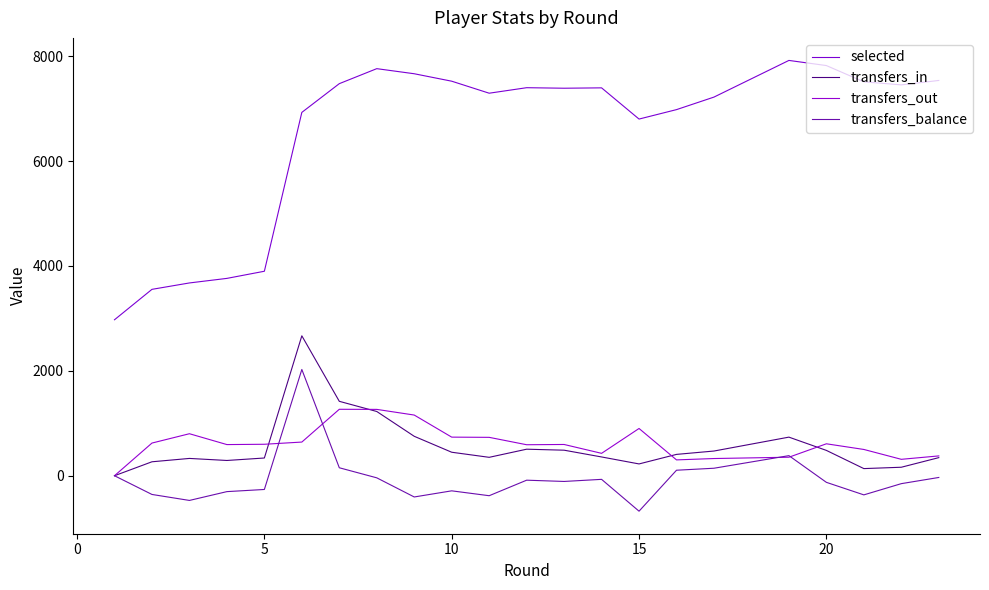

What is the difference between the maximum and second lowest values in the selected series?

4365